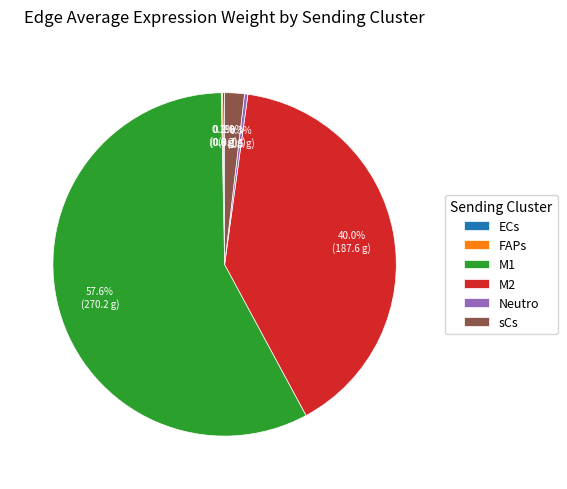

Is it true that M1 is 58% of the pie?

True